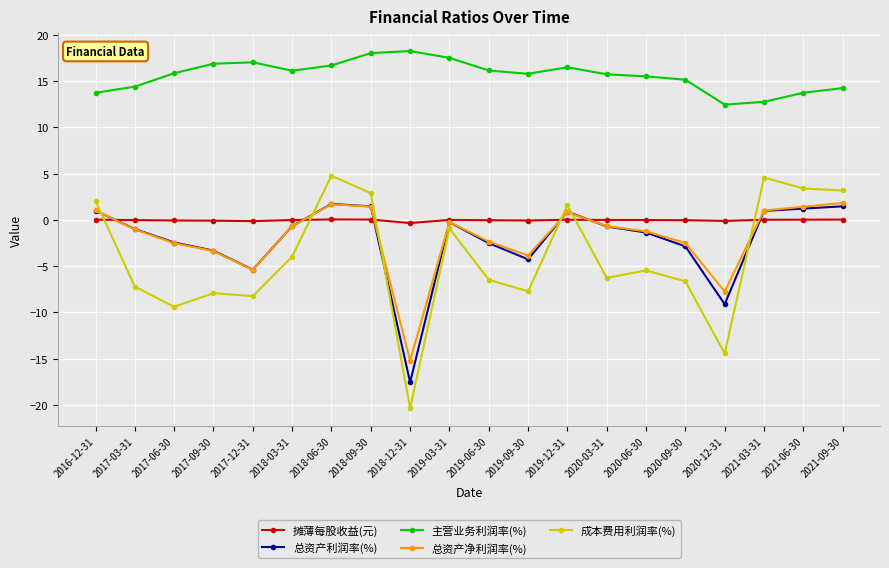

What is the total value across all series at 2020-03-31?

8.1